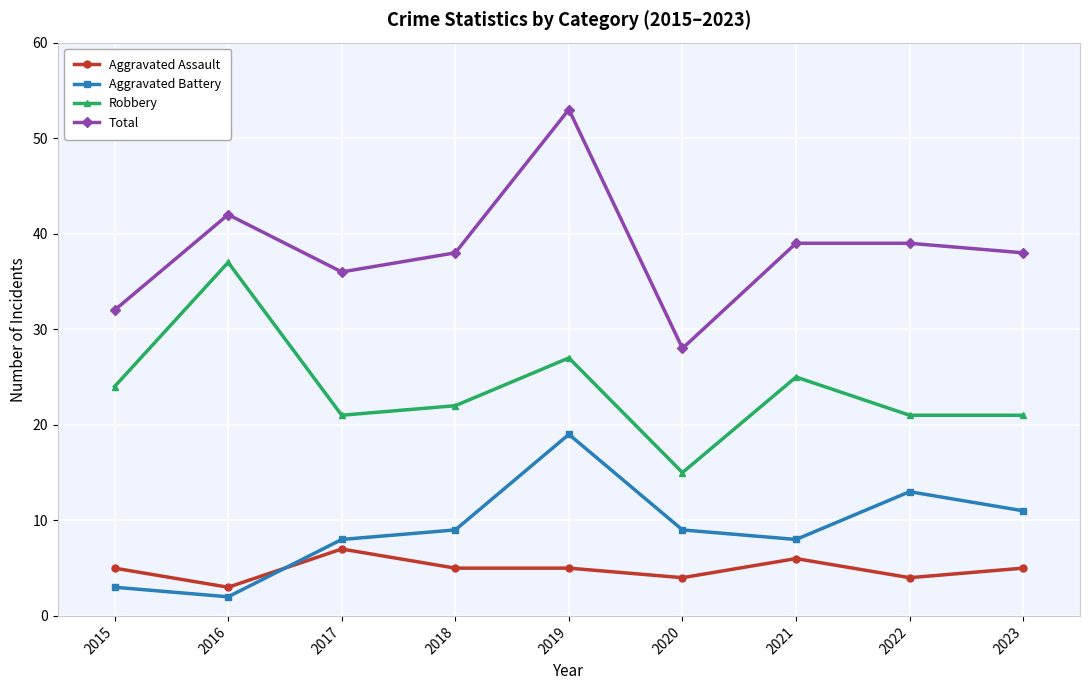

Is the value of Aggravated Assault at 2023 greater than the value of Total at 2018?

No